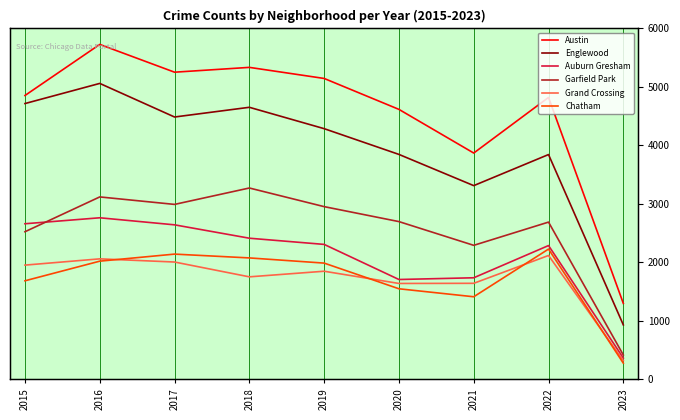

What is the difference between the Garfield Park values at 2015 and 2022?

134